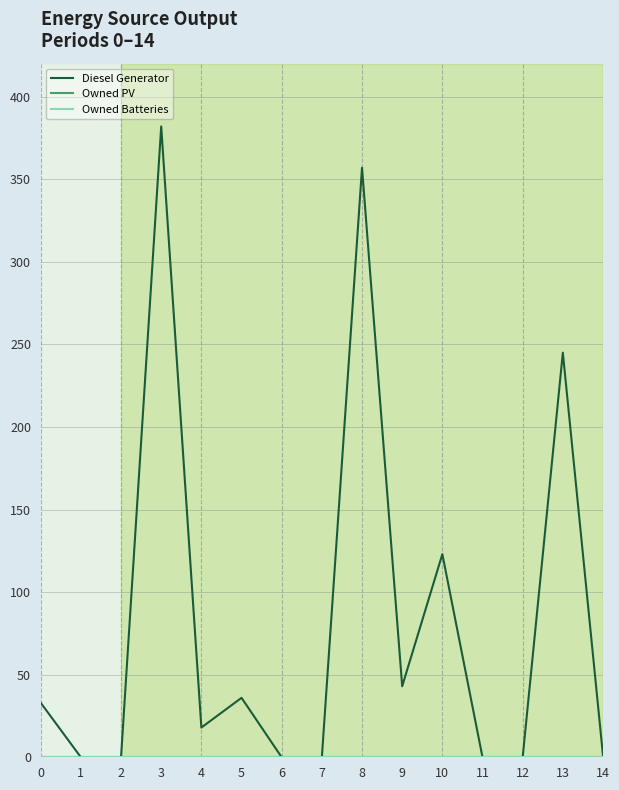

Does the chart display data point markers on the line(s)?

No